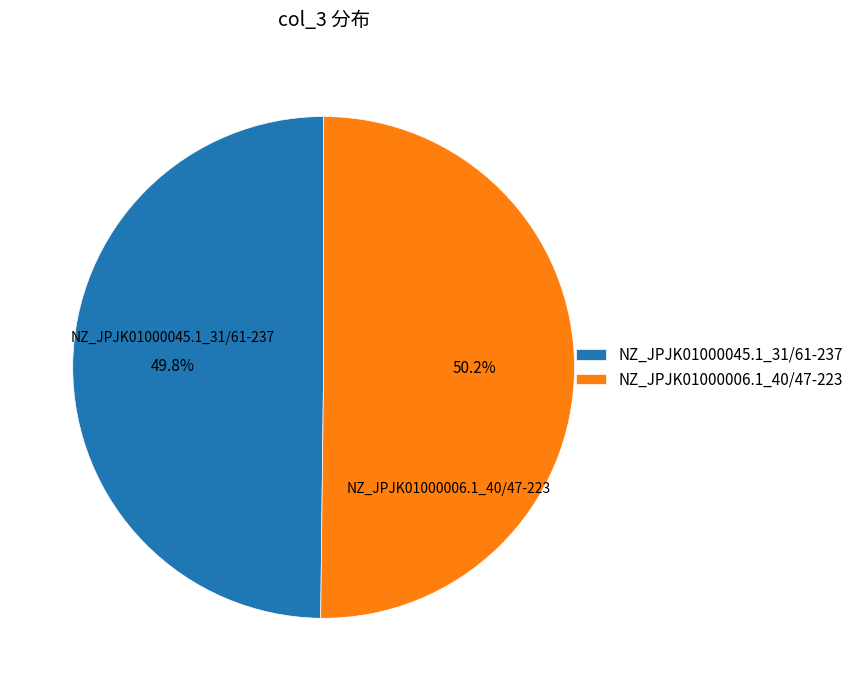

True or false: NZ_JPJK01000006.1_40/47-223 accounts for 50% of the total.

True